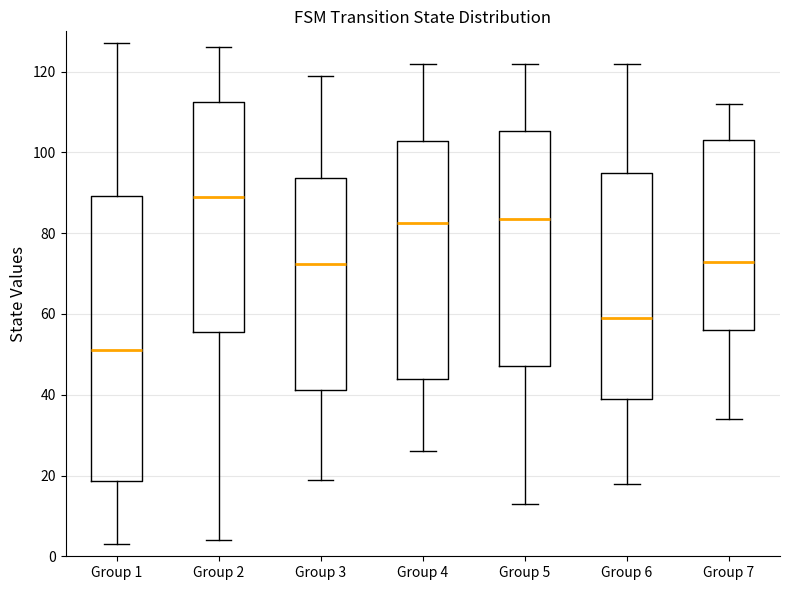

Reading left to right, read every box against the y-axis: the position of its median line, the range the box covers, and the ends of its whiskers. The values are not printed on the chart, so give them approximately, as read against the axis.

Group 1: median 52, box 18 to 90, whiskers 4 to 128
Group 2: median 90, box 56 to 112, whiskers 4 to 126
Group 3: median 72, box 42 to 94, whiskers 20 to 120
Group 4: median 82, box 44 to 102, whiskers 26 to 122
Group 5: median 84, box 48 to 106, whiskers 14 to 122
Group 6: median 60, box 40 to 96, whiskers 18 to 122
Group 7: median 74, box 56 to 104, whiskers 34 to 112